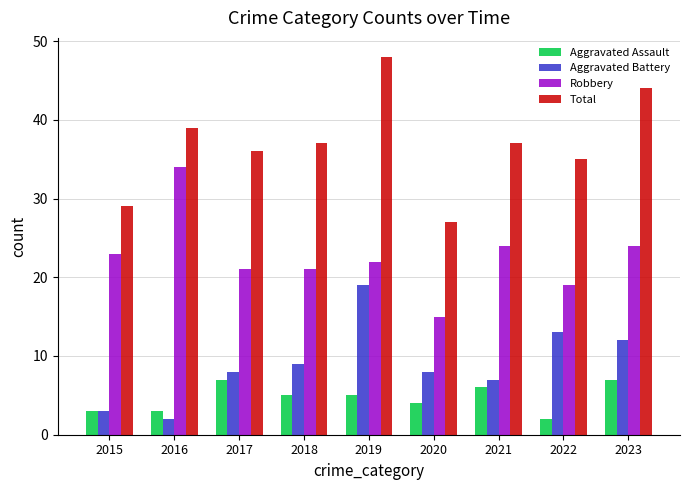

At how many categories does at least one series exceed 5?

9